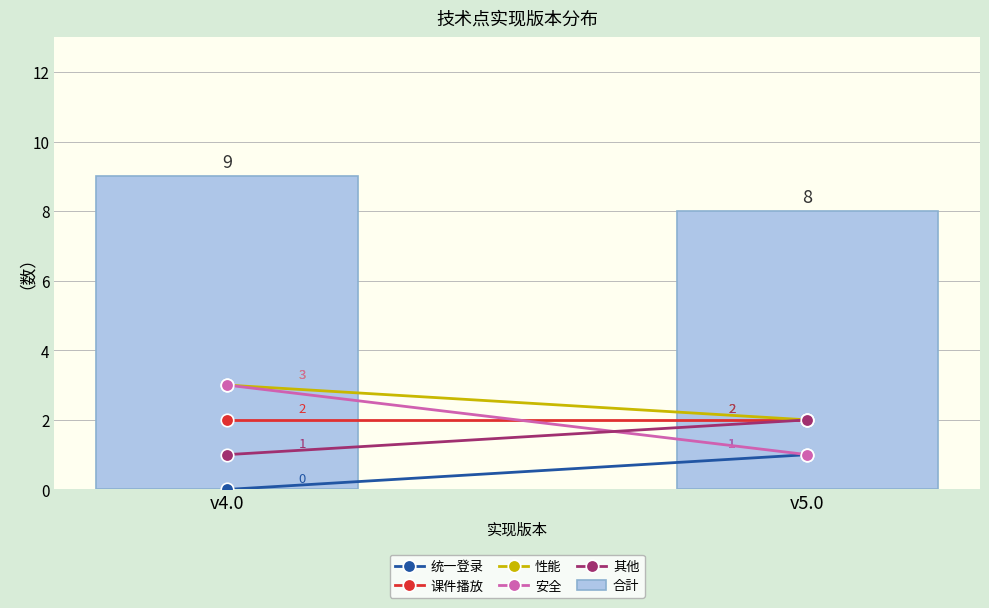

How many bars are there in total?

2